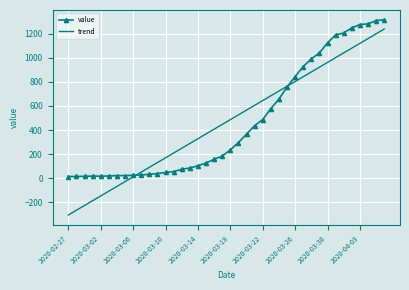

What is the maximum value shown in the chart?

1317.0